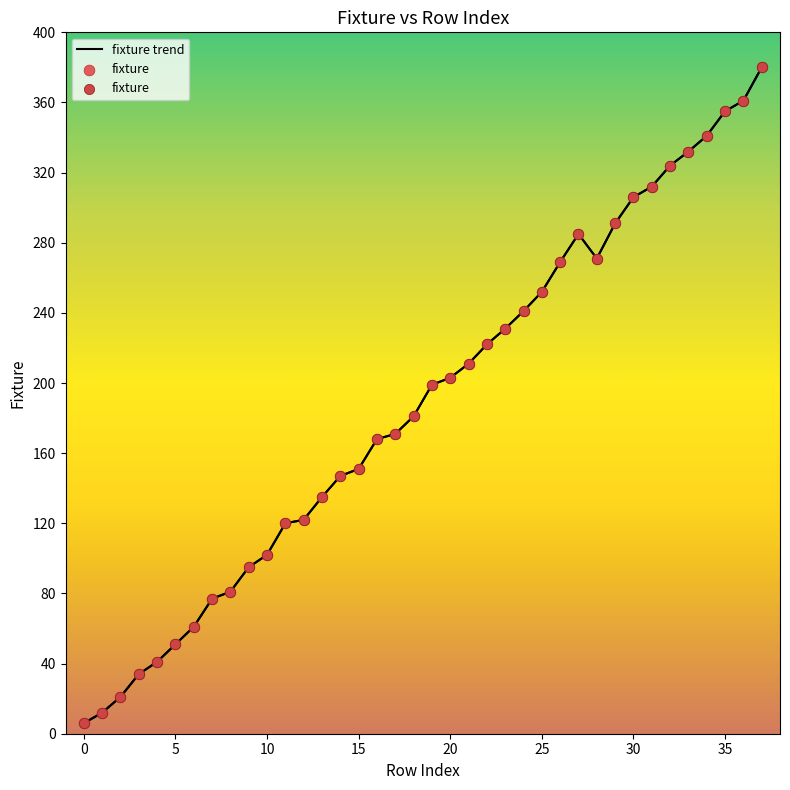

What is the greatest value displayed?

380